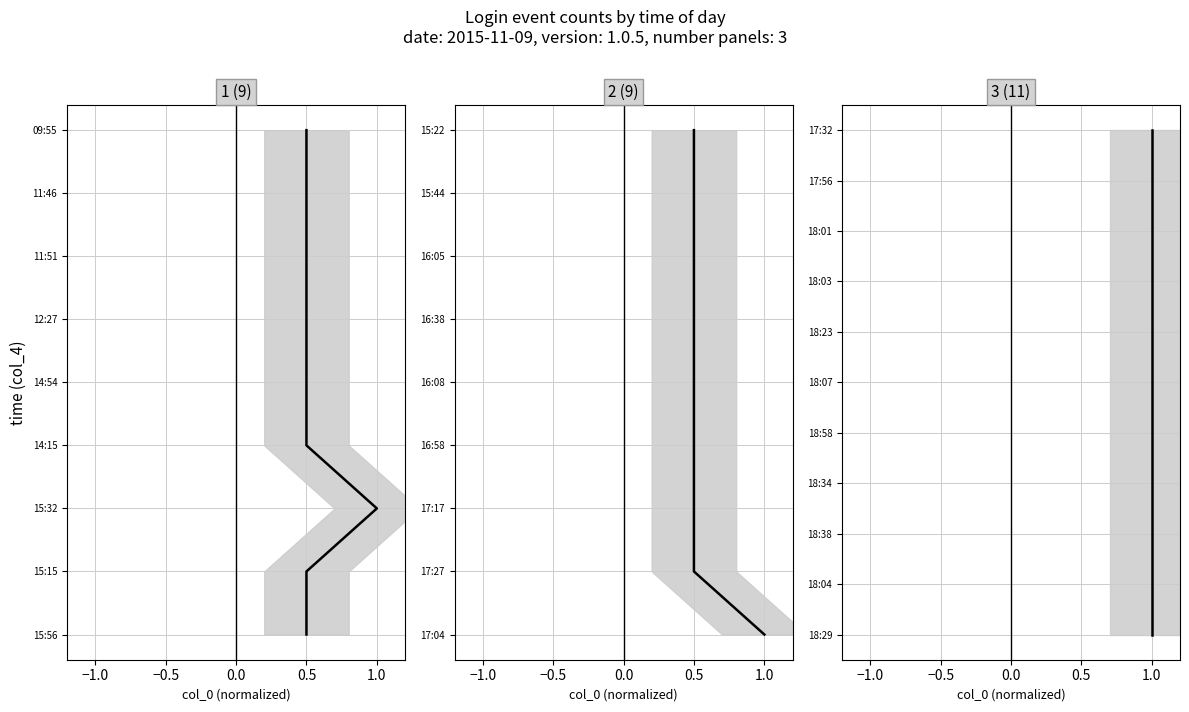

Is it true that the value at 1.0 is 4?

False